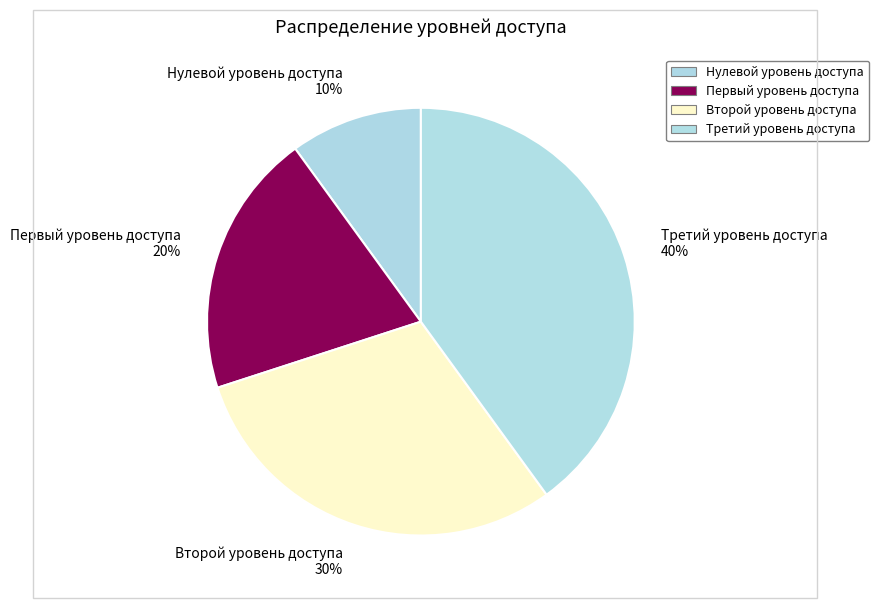

To the nearest percent, what is the difference between the largest and smallest slice percentages?

30%